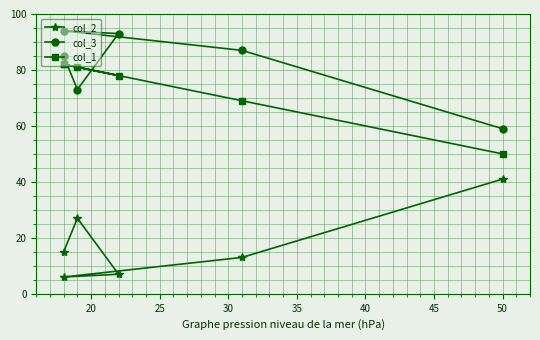

How many lines are shown in the chart?

3